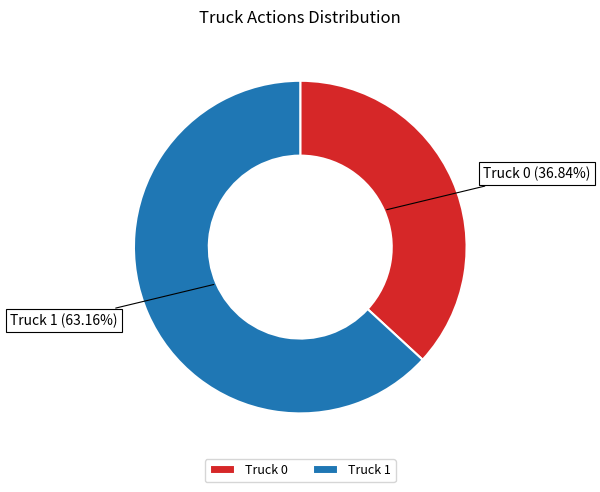

Is it true that Truck 1 is 73% of the pie?

False